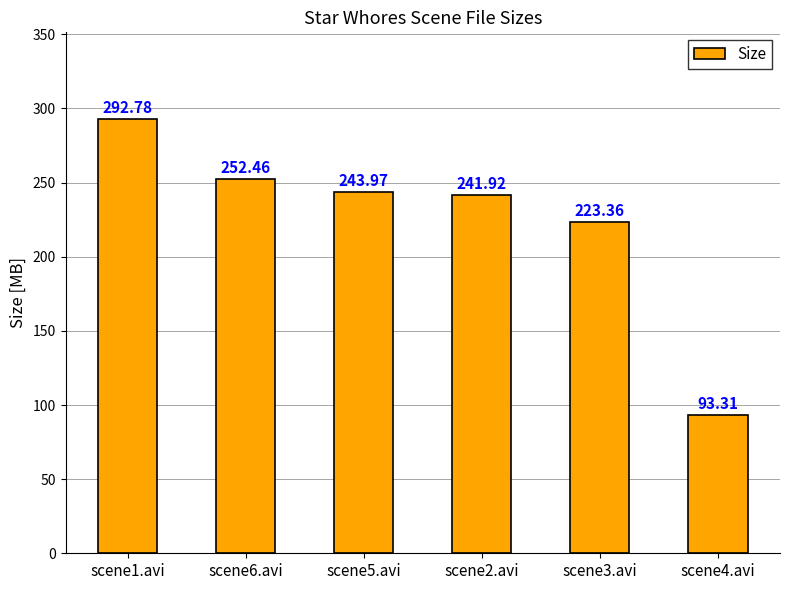

List the labels in order of value, largest first.

scene1.avi, scene6.avi, scene5.avi, scene2.avi, scene3.avi, scene4.avi